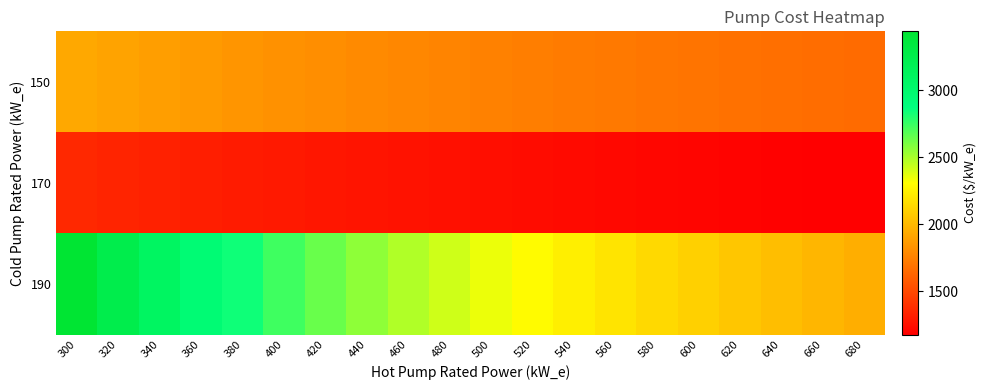

Reading left to right, list all the values displayed in this chart.

150: 300=1924.3	320=1901.6	340=1880.4	360=1860.7	380=1842.2	400=1824.9	420=1808.5	440=1793.0	460=1778.4	480=1764.5	500=1751.2	520=1738.6	540=1726.6	560=1715.0	580=1704.0	600=1693.3	620=1683.1	640=1673.3	660=1663.8	680=1654.7
170: 300=1358.5	320=1343.4	340=1329.3	360=1316.1	380=1303.7	400=1292.0	420=1280.1	440=1270.5	460=1260.6	480=1251.1	500=1242.1	520=1233.5	540=1225.2	560=1217.3	580=1209.8	600=1202.5	620=1195.4	640=1188.7	660=1182.1	680=1175.8
190: 300=3437.8	320=3250.0	340=3091.8	360=2955.9	380=2837.7	400=2733.5	420=2640.7	440=2557.3	460=2481.9	480=2413.2	500=2350.3	520=2292.4	540=2238.9	560=2189.2	580=2142.9	600=2099.7	620=2059.1	640=2020.9	660=1985.0	680=1951.0